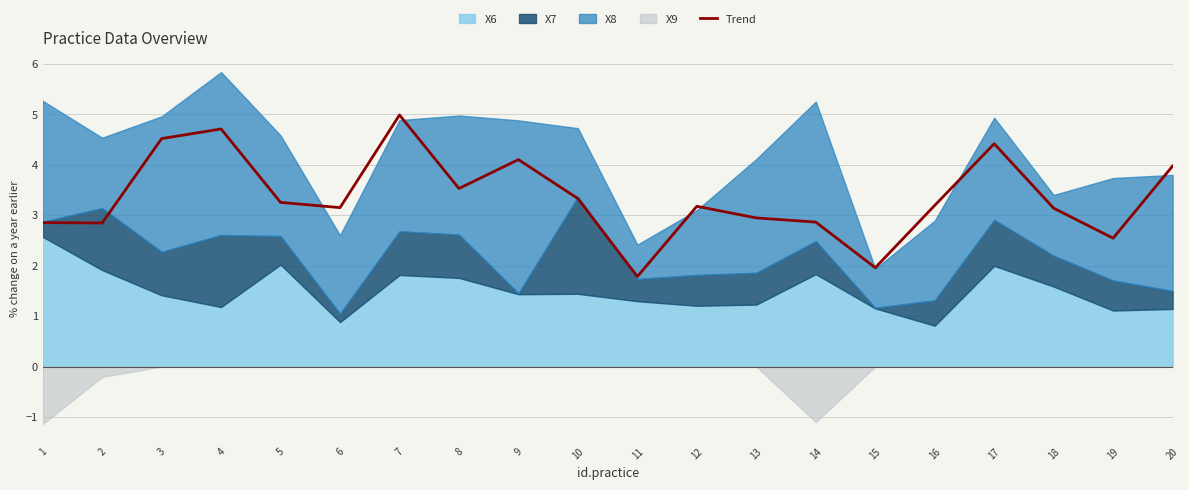

Reading left to right, list all the values displayed in this chart.

2.9	2.8	4.5	4.7	3.3	3.2	5.0	3.5	4.1	3.3	1.8	3.2	2.9	2.9	2.0	3.2	4.4	3.1	2.5	4.0